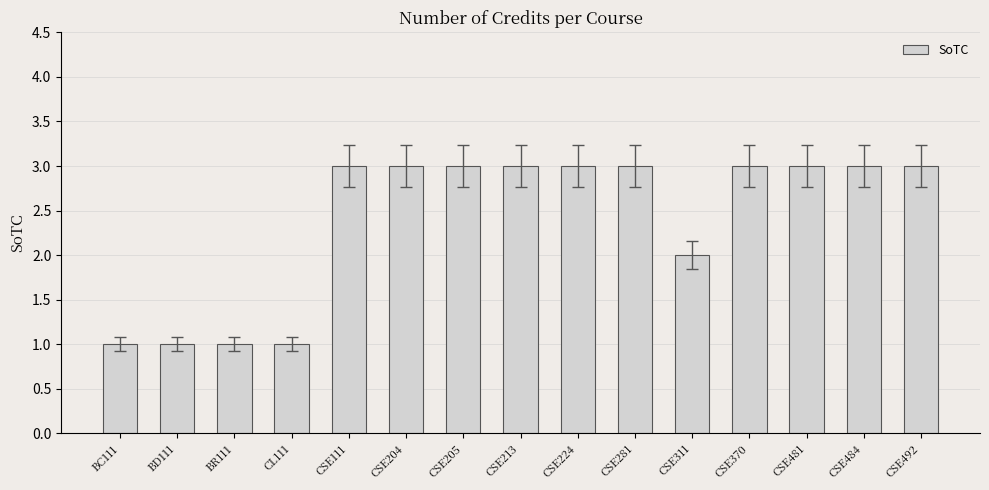

What is the minimum value shown in the chart?

1